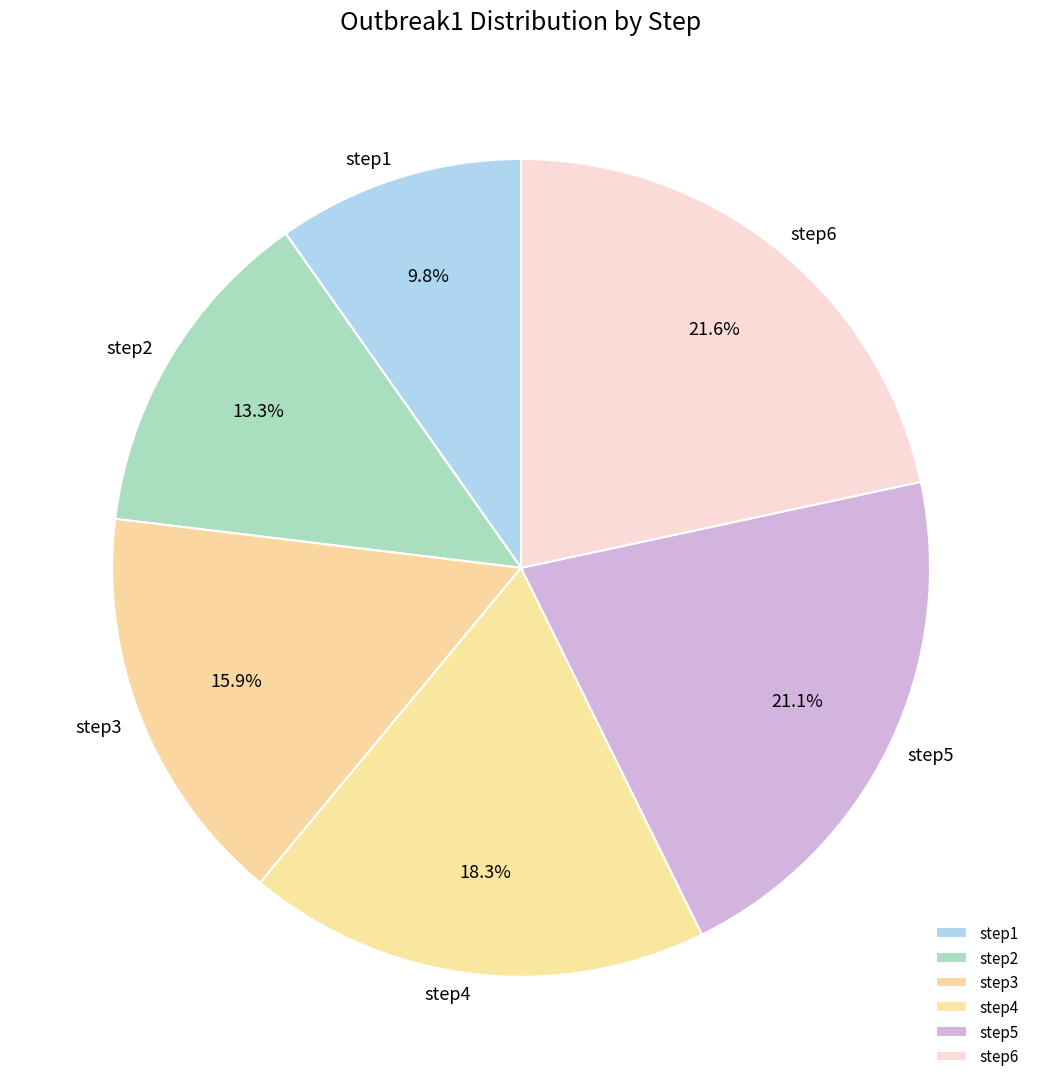

Is step2 the majority of the pie?

No